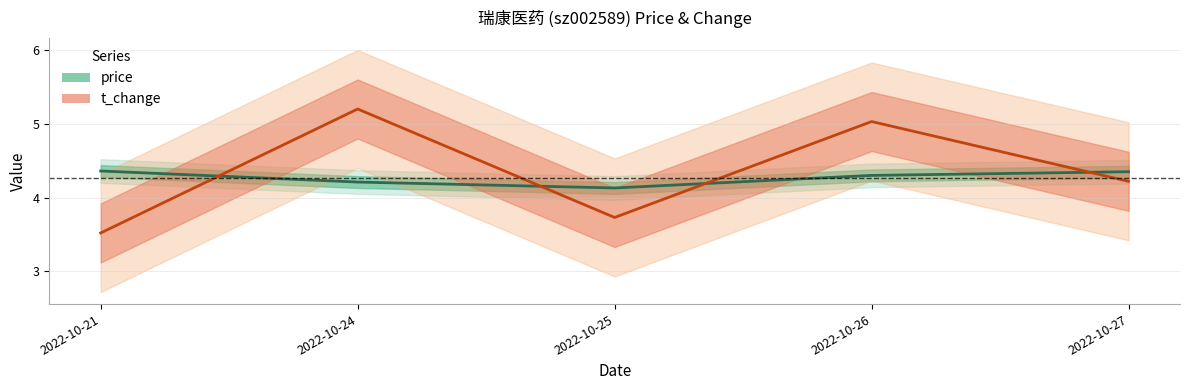

What value does the t_change series have at 2022-10-24?

5.2